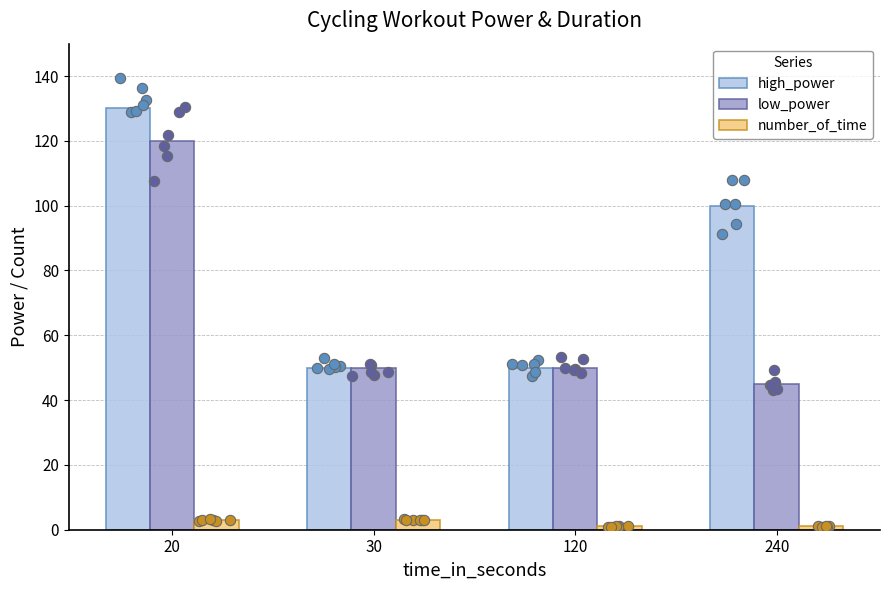

What are all the series names shown in the legend?

high_power, low_power, number_of_time